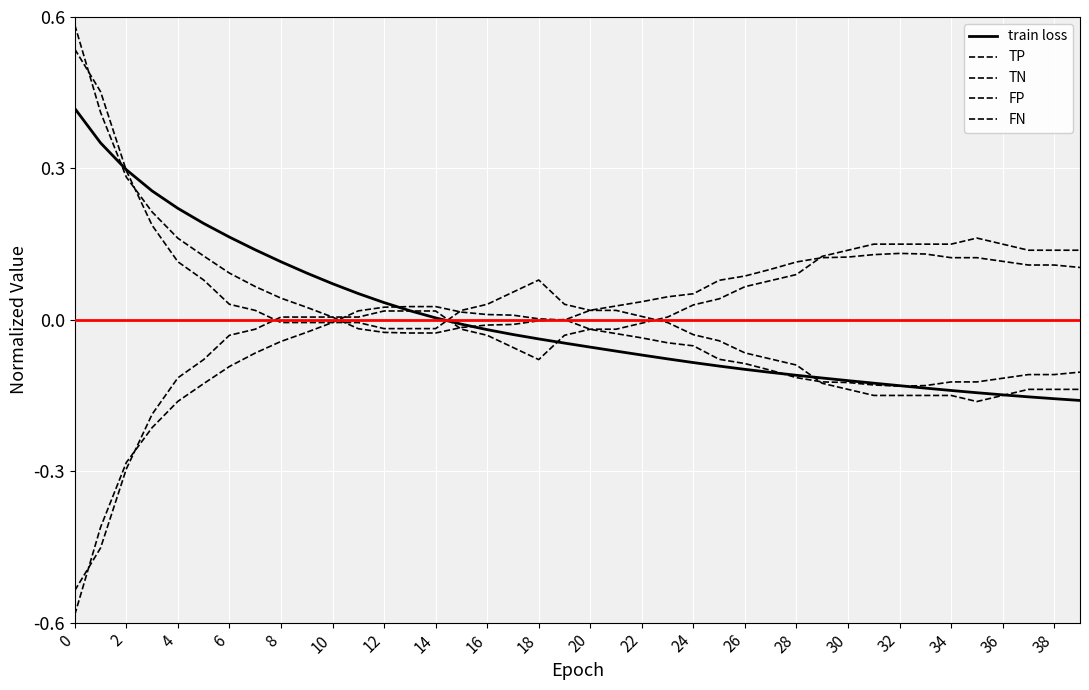

Is this an area chart (filled region under the line)?

No